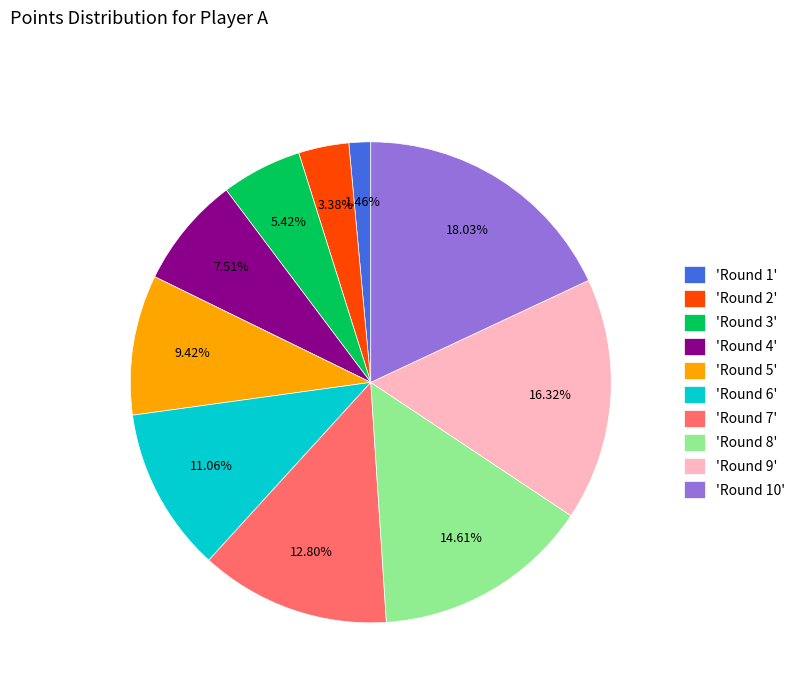

What is the largest slice in the pie chart?

'Round 10'